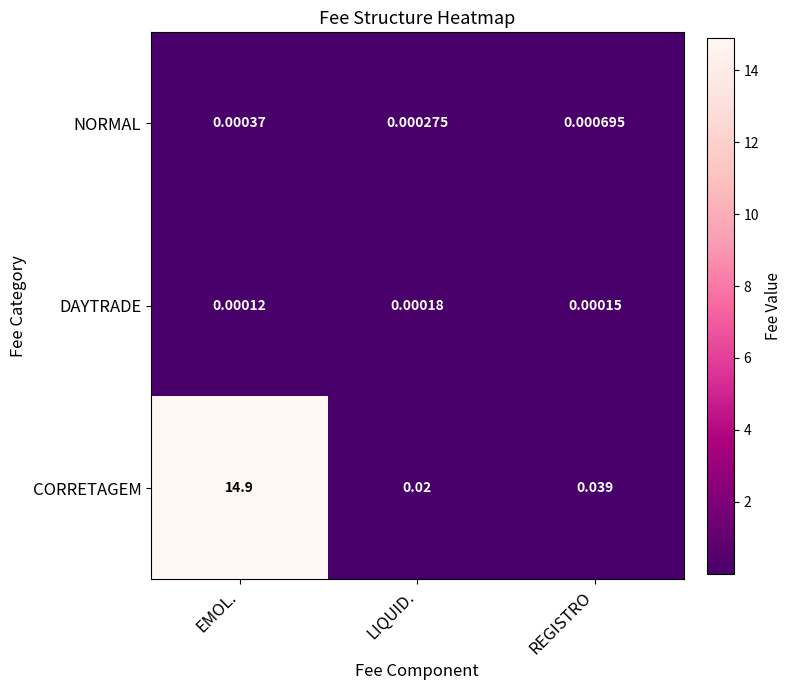

Which series has the largest total across all categories?

CORRETAGEM